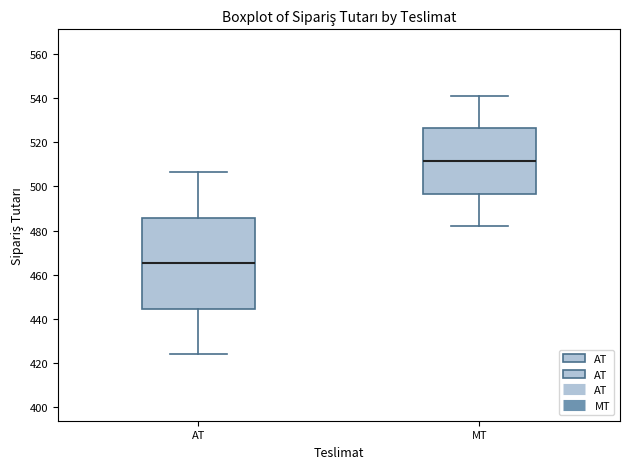

Reading left to right, read every box against the y-axis: the position of its median line, the range the box covers, and the ends of its whiskers. The values are not printed on the chart, so give them approximately, as read against the axis.

AT: median 466, box 444 to 486, whiskers 424 to 506
MT: median 512, box 496 to 526, whiskers 482 to 542